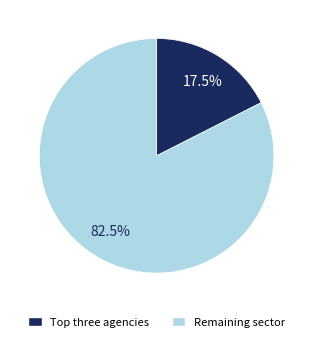

Is there any slice that represents more than half of the pie?

Yes